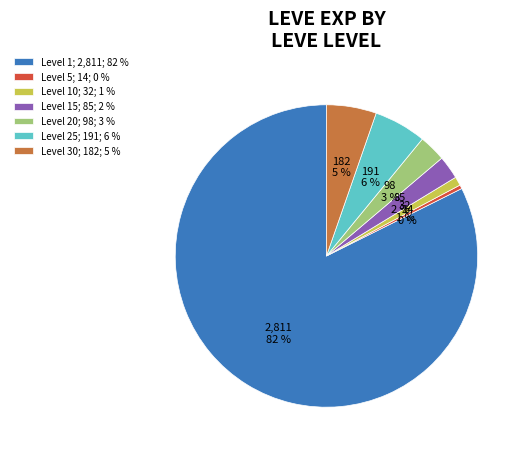

To the nearest percent, what percentage of the pie is Level 15; 85; 2 %?

2%